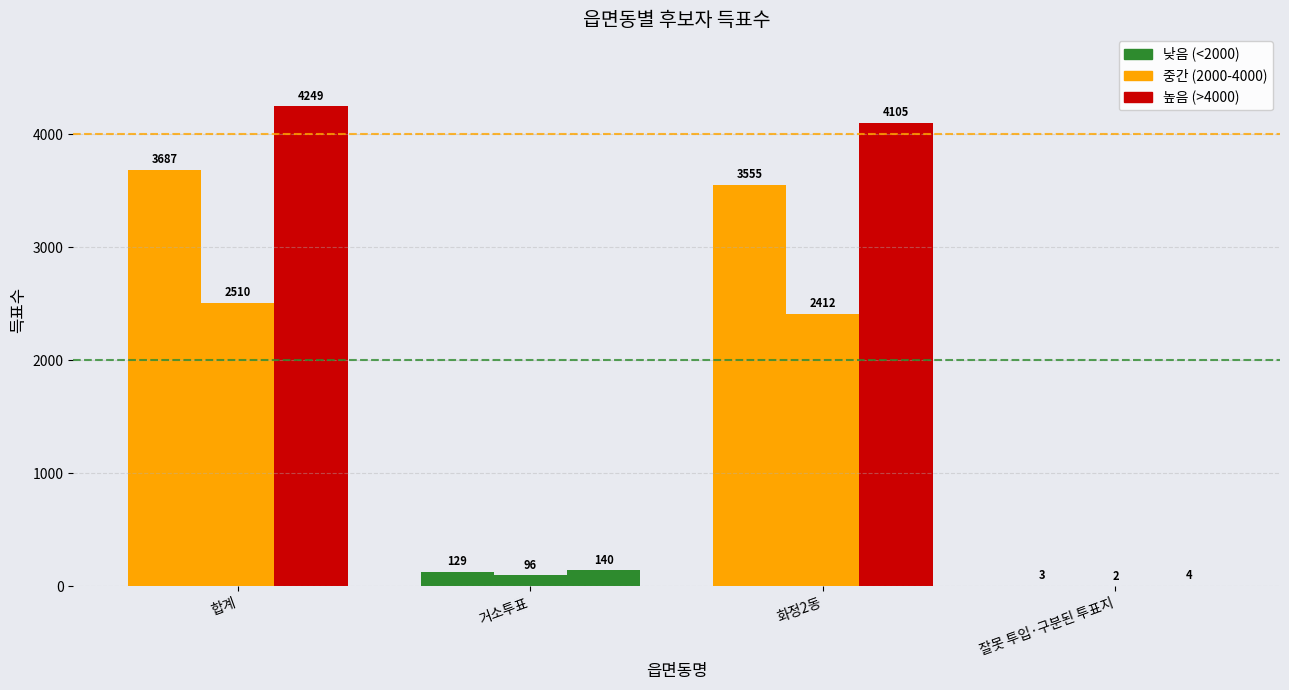

How many values in the 무소속최명재 series are below 3555?

2